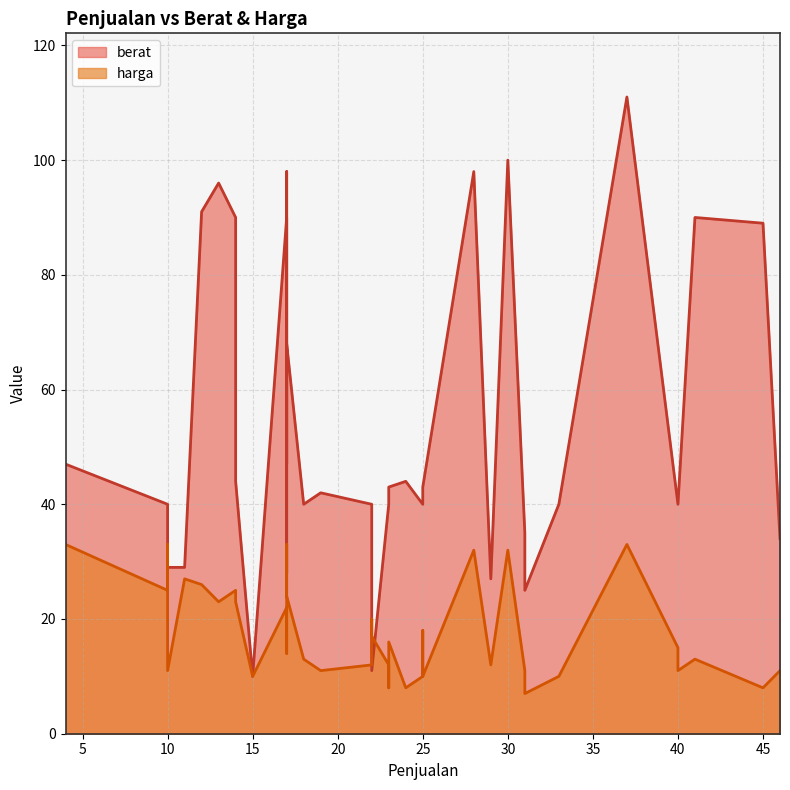

Which series has the widest spread of values?

berat